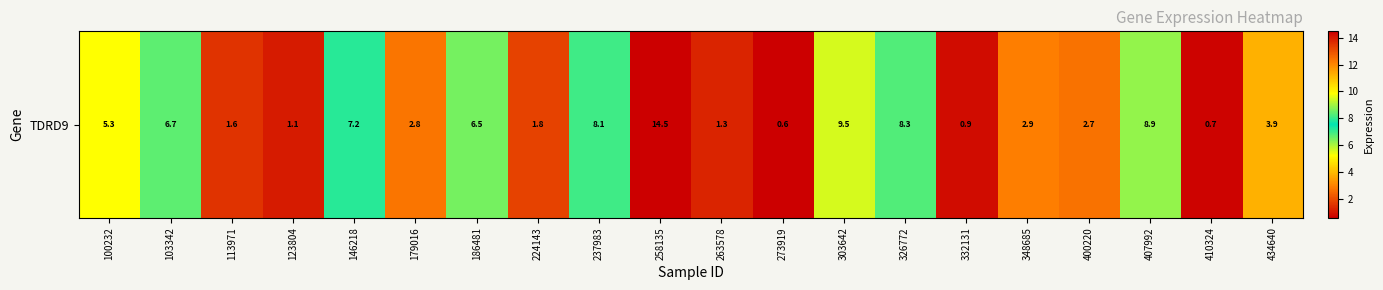

Where does the data first go above 3?

100232